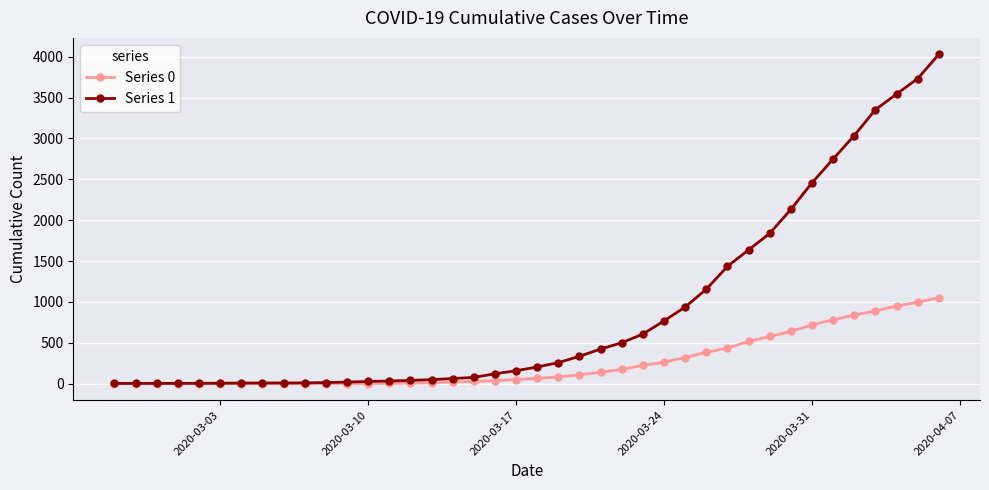

What is the greatest value displayed?

4028